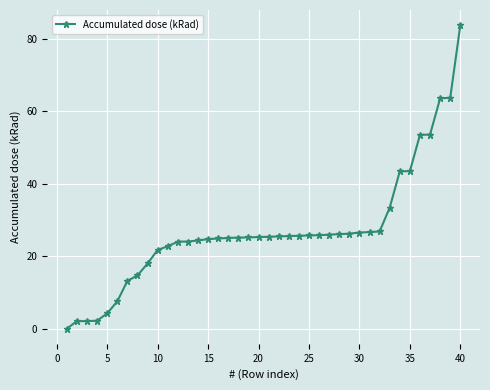

What is the difference between the maximum and minimum values?

83.8